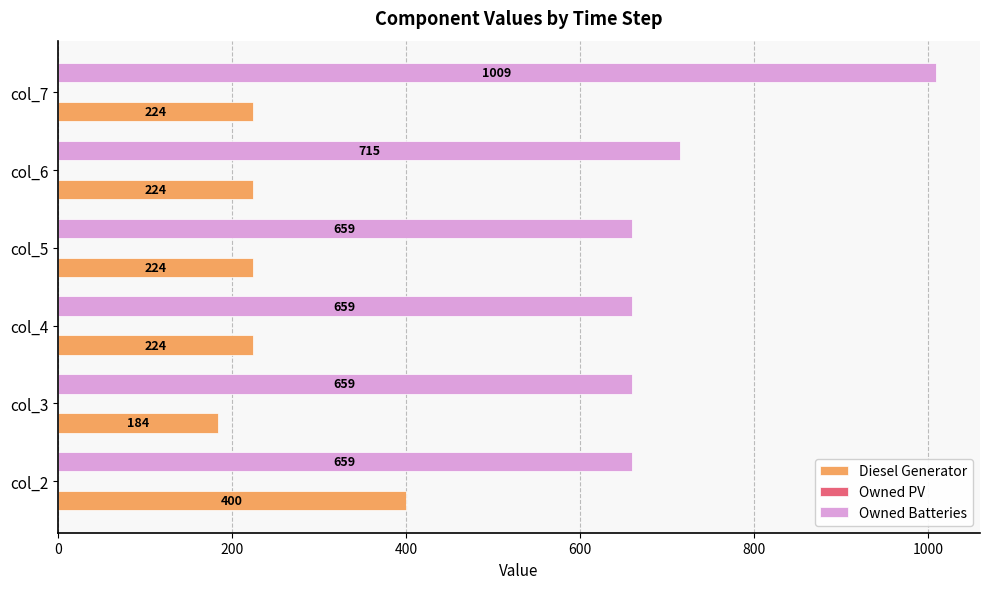

At which category is the sum across all series the highest?

col_7